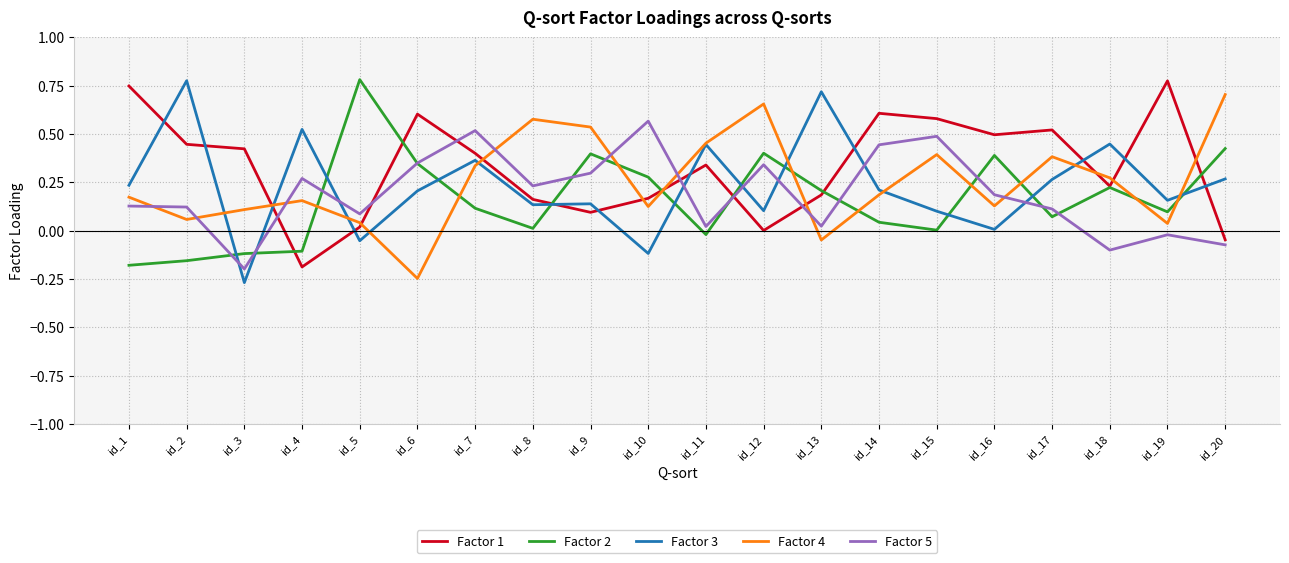

Which category has the lowest value in the Factor 3 series?

id_3